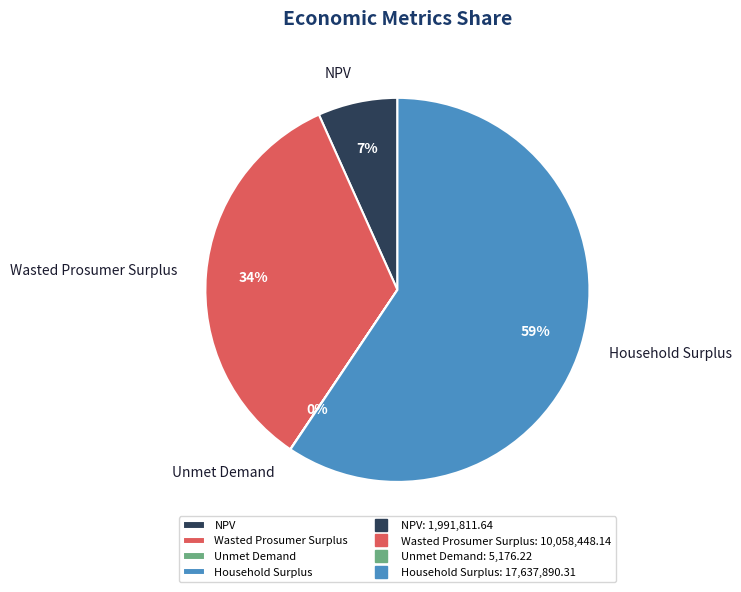

To the nearest percent, what is the combined percentage of NPV and Household Surplus?

66%